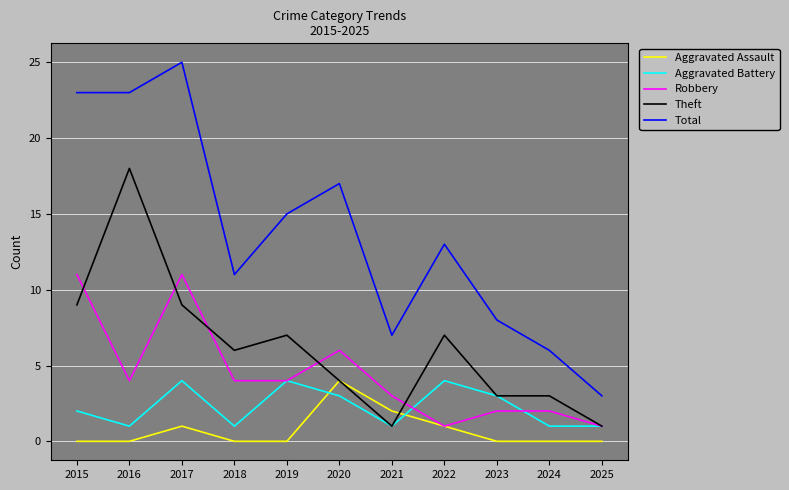

At which category is the sum across all series the highest?

2017